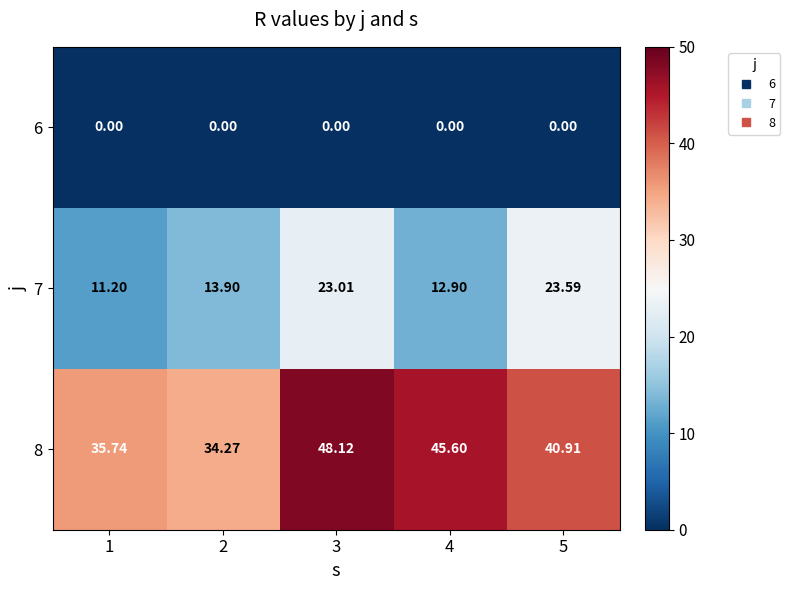

Rank the series by their average value, from lowest to highest.

6, 7, 8